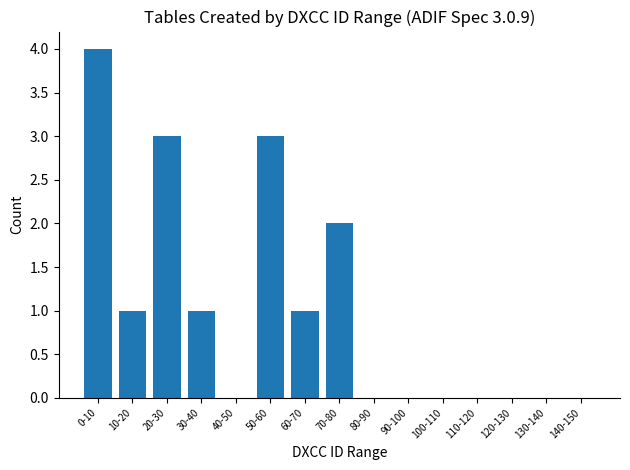

What is the average value?

1